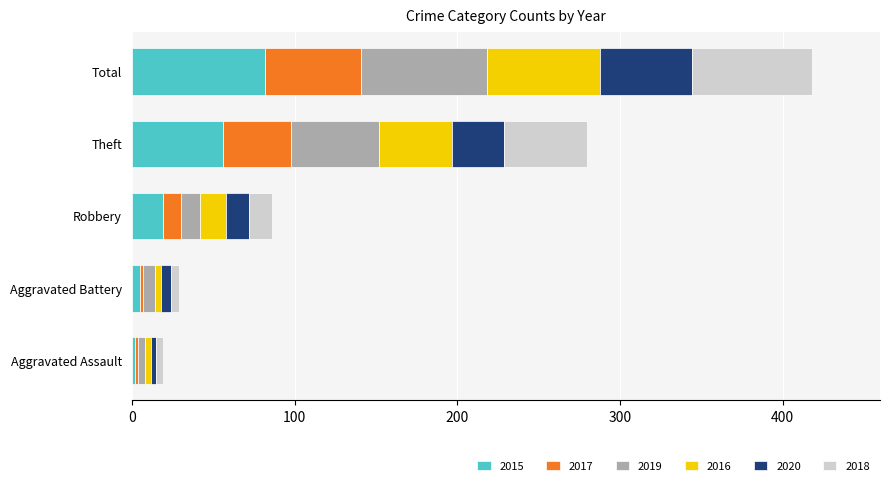

What is the average value of the 2015 series?

33